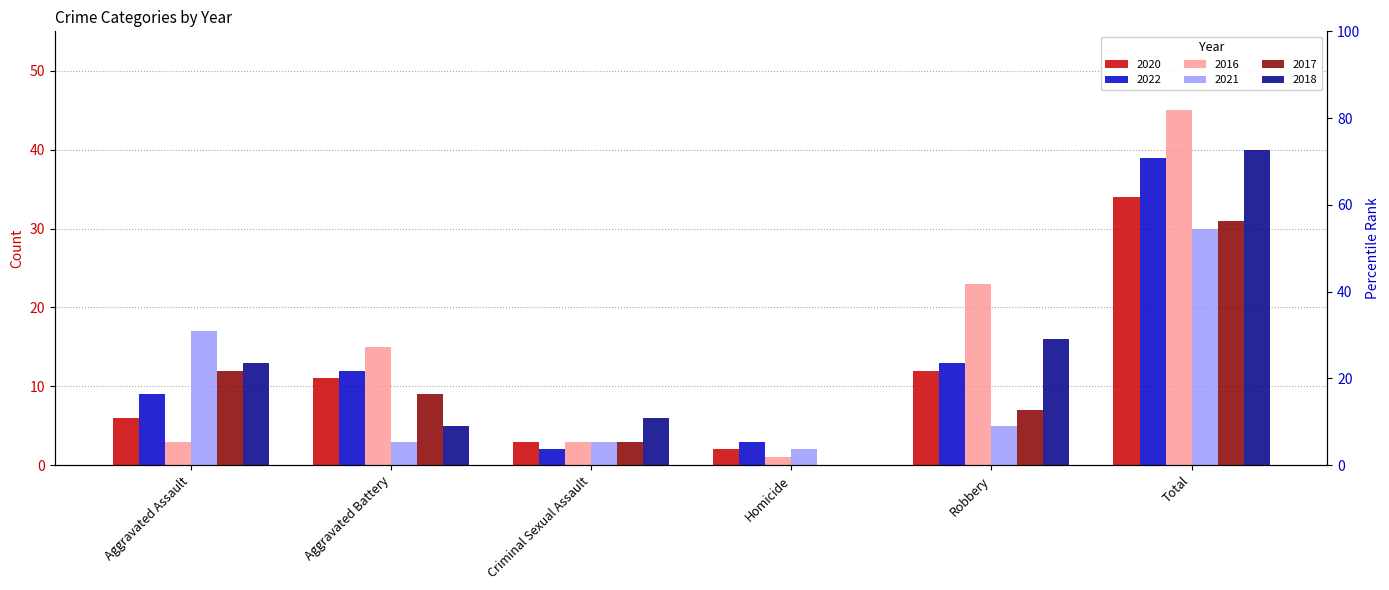

What is the sum of the 2016 values at Homicide and Aggravated Battery?

16